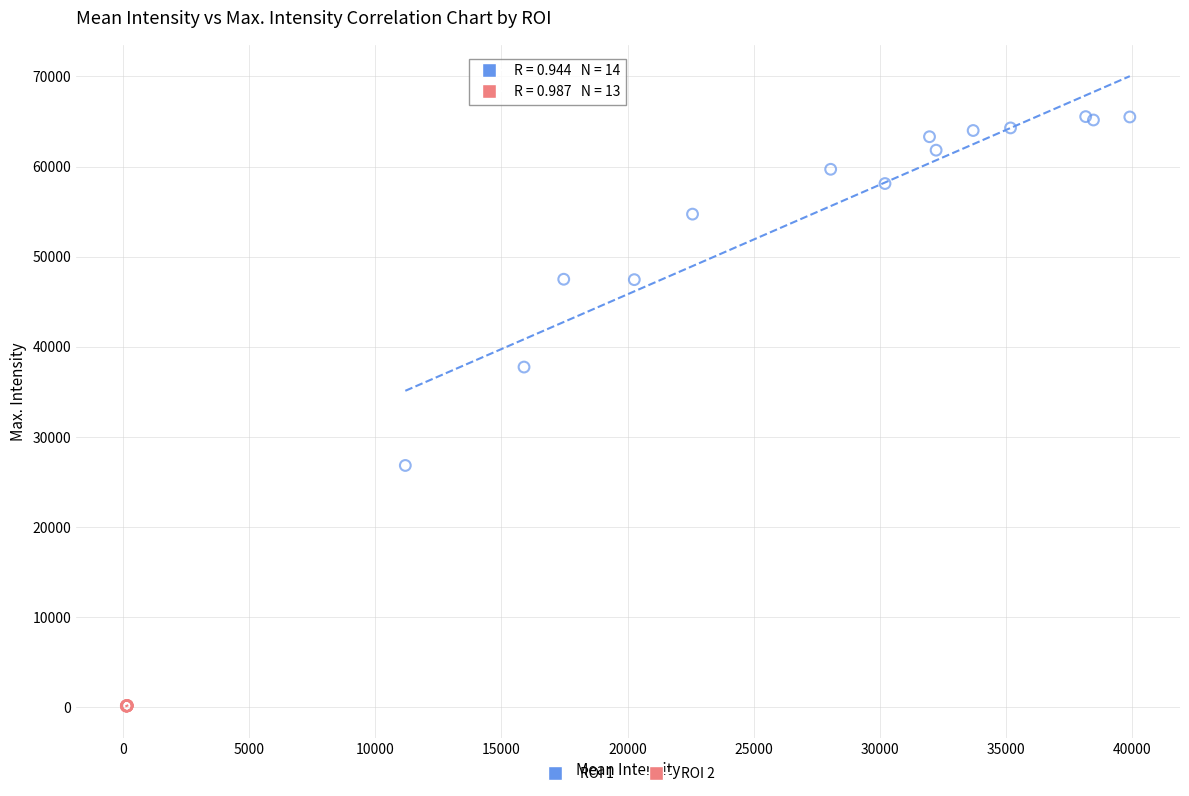

Which series contains the highest Y value?

ROI 1